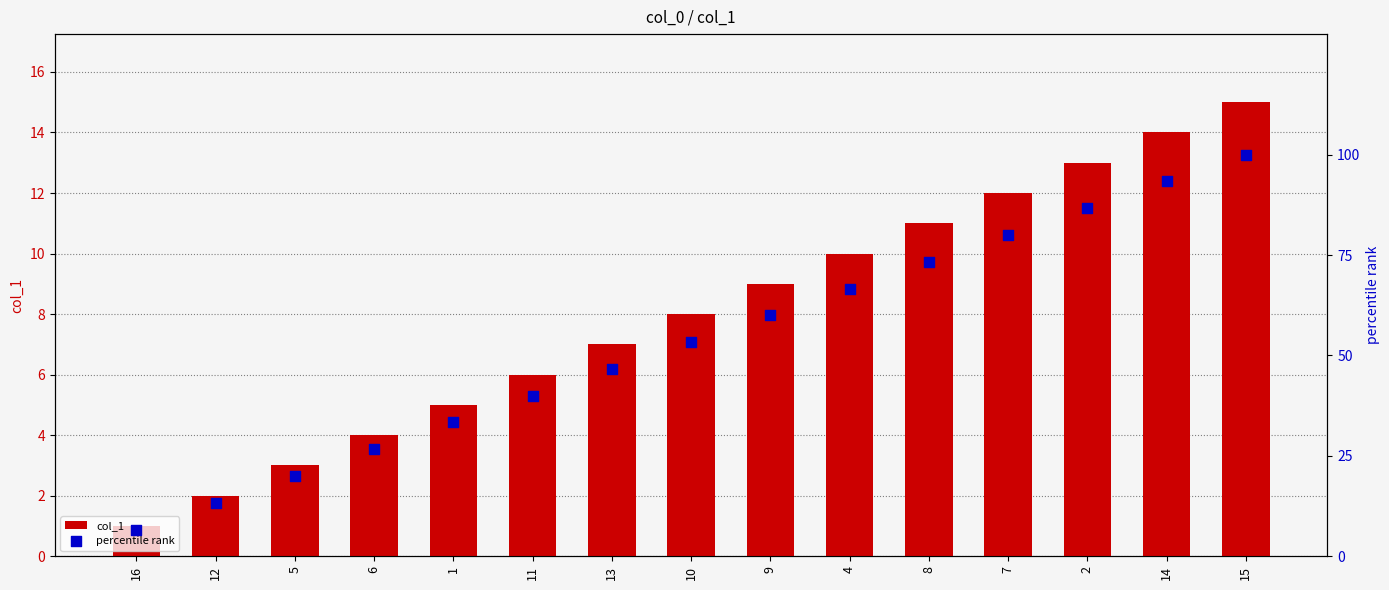

Which series contains the highest Y value?

percentile rank